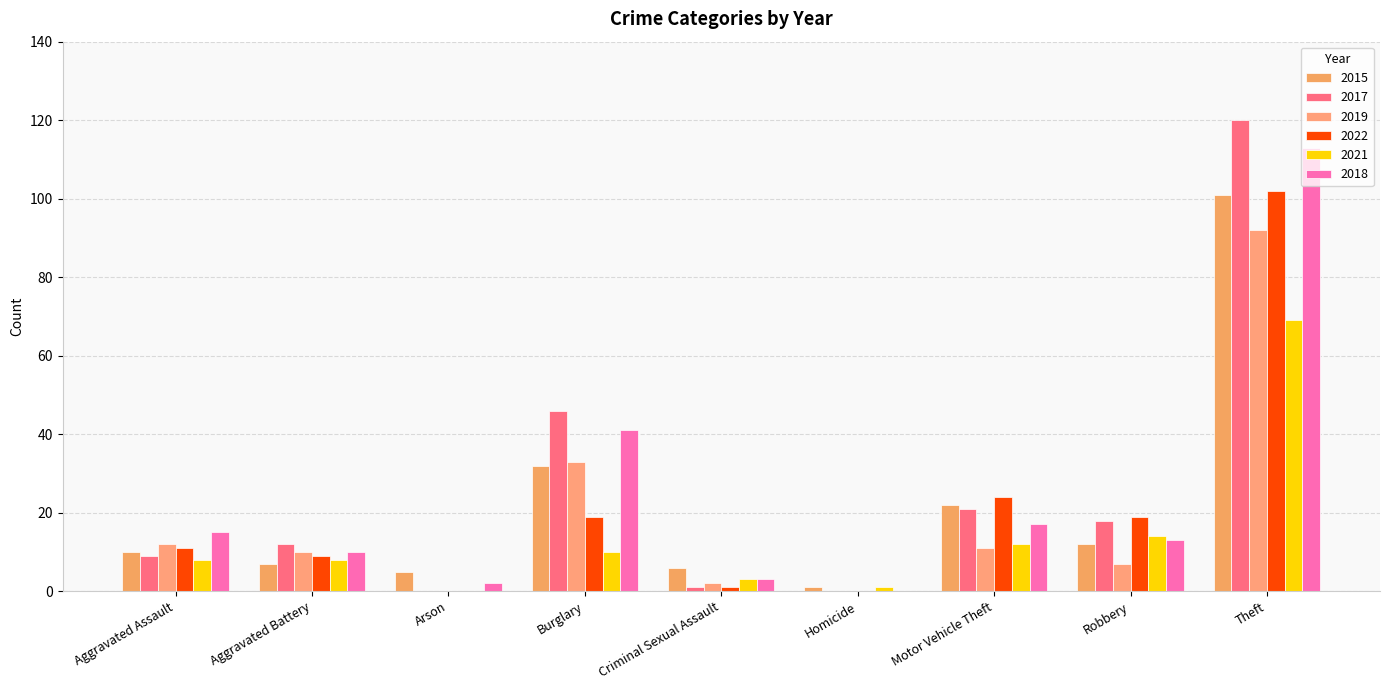

What is the average value of the 2017 series?

25